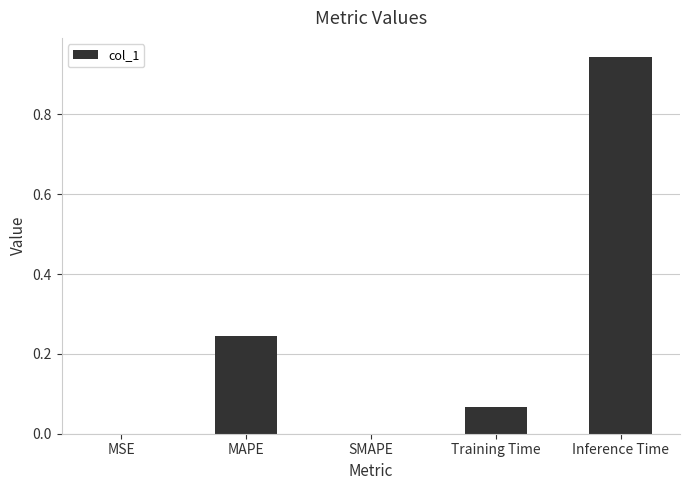

Which category has the highest value across all series?

Inference Time